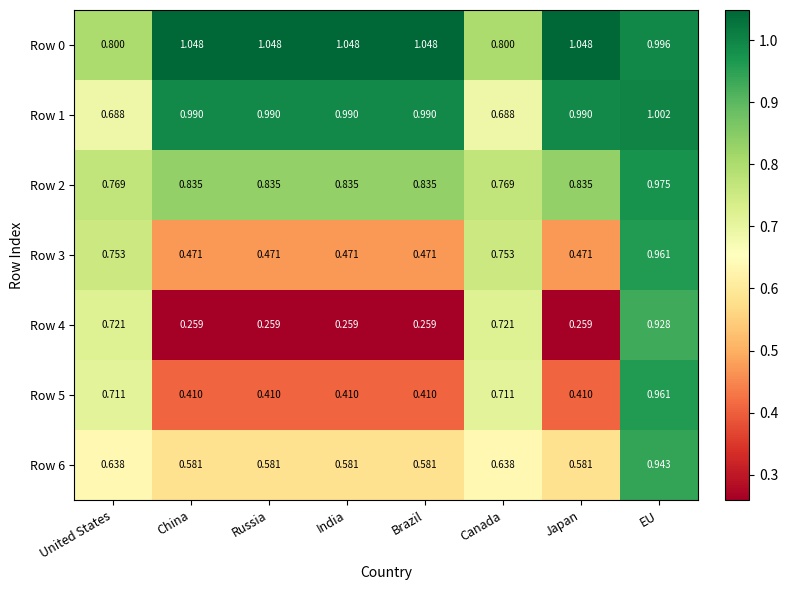

How many categories are shown in the chart?

8